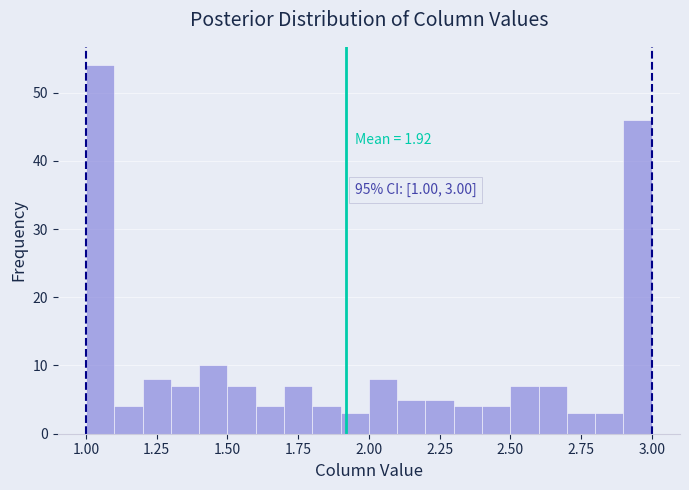

Read against the x-axis, roughly where is the centre of the tallest bar?

1.05